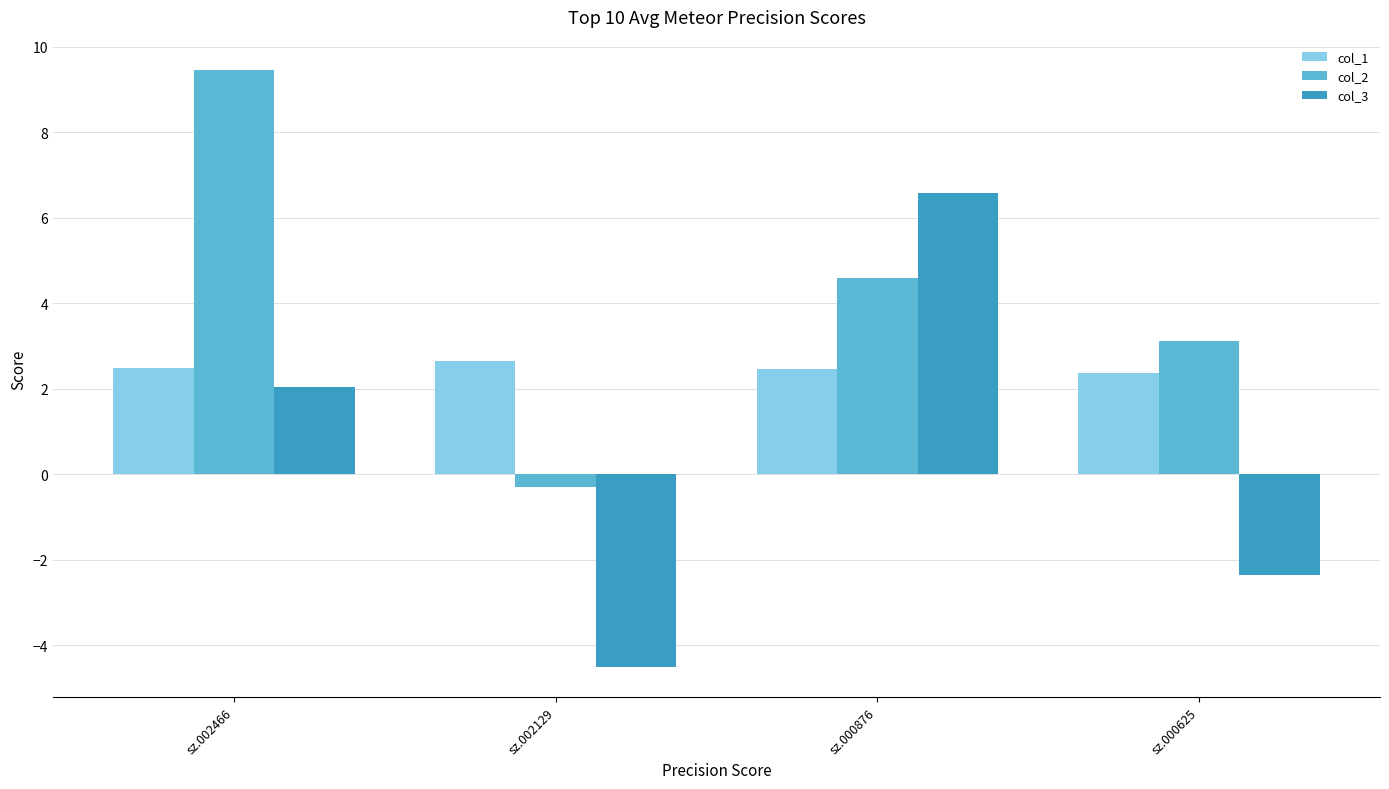

Reading left to right, extract all data points from this chart.

col_1: sz.002466=2.5	sz.002129=2.7	sz.000876=2.5	sz.000625=2.4
col_2: sz.002466=9.5	sz.002129=-0.3	sz.000876=4.6	sz.000625=3.1
col_3: sz.002466=2.0	sz.002129=-4.5	sz.000876=6.6	sz.000625=-2.3